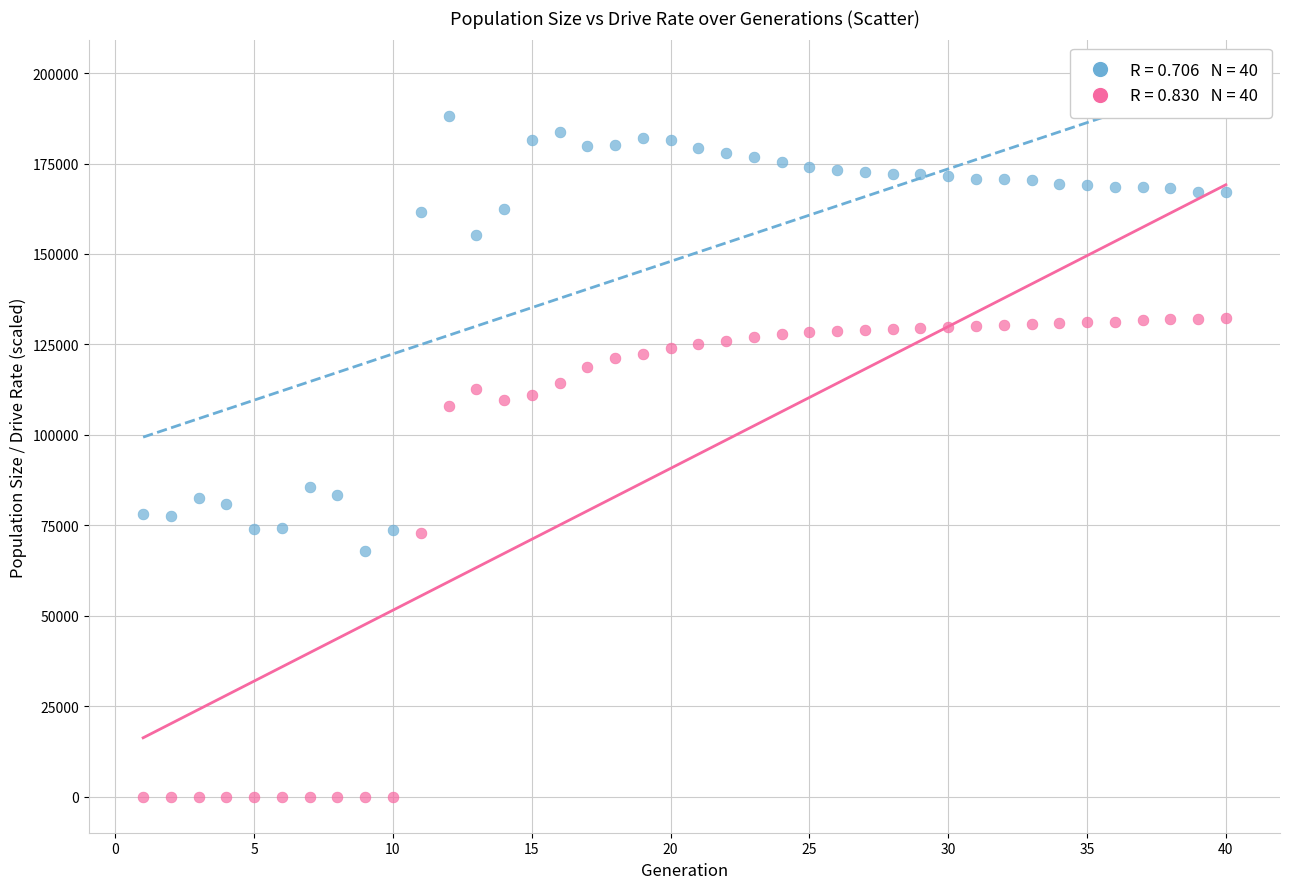

Across all data points, what is the range of X values (max minus min)?

39.0